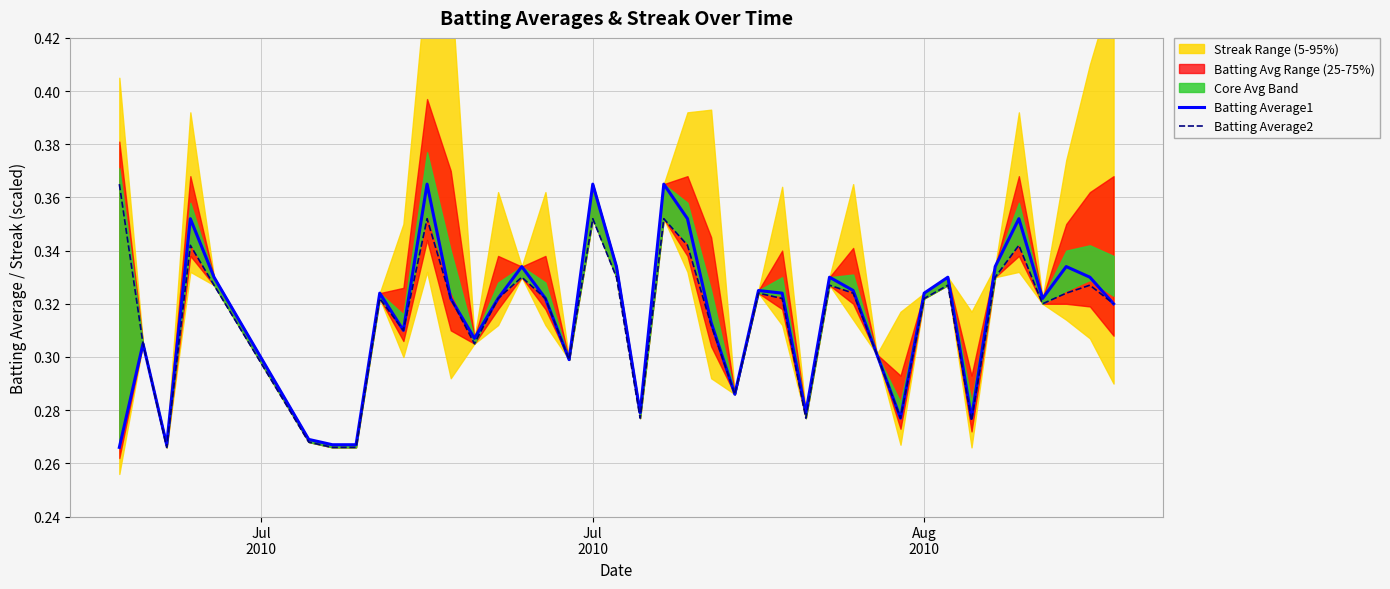

The Batting Average1 series shows 0.5 at Aug
2010. True or false?

False